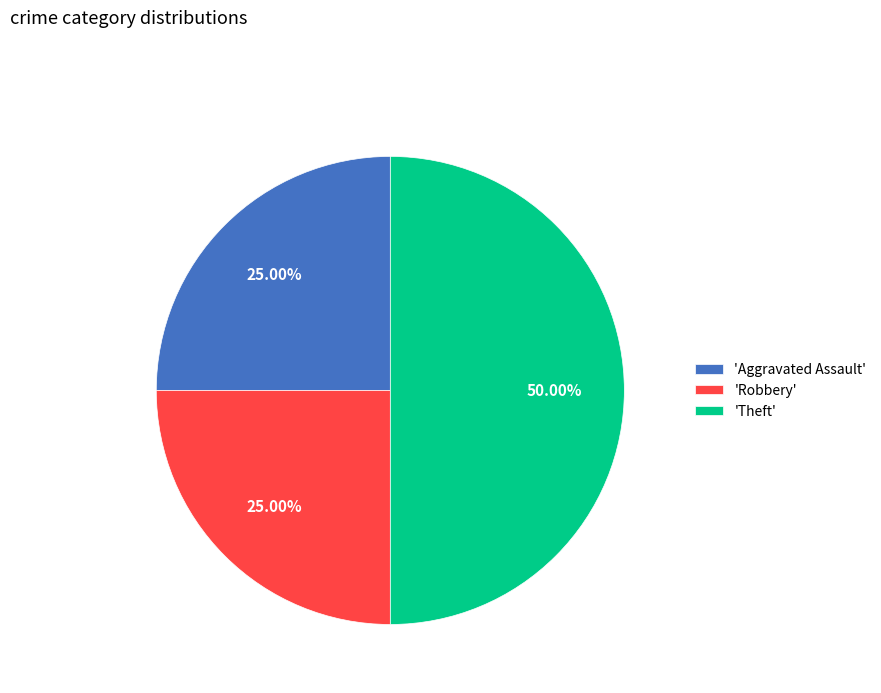

To the nearest percent, what is the difference between the largest and smallest slice percentages?

25%